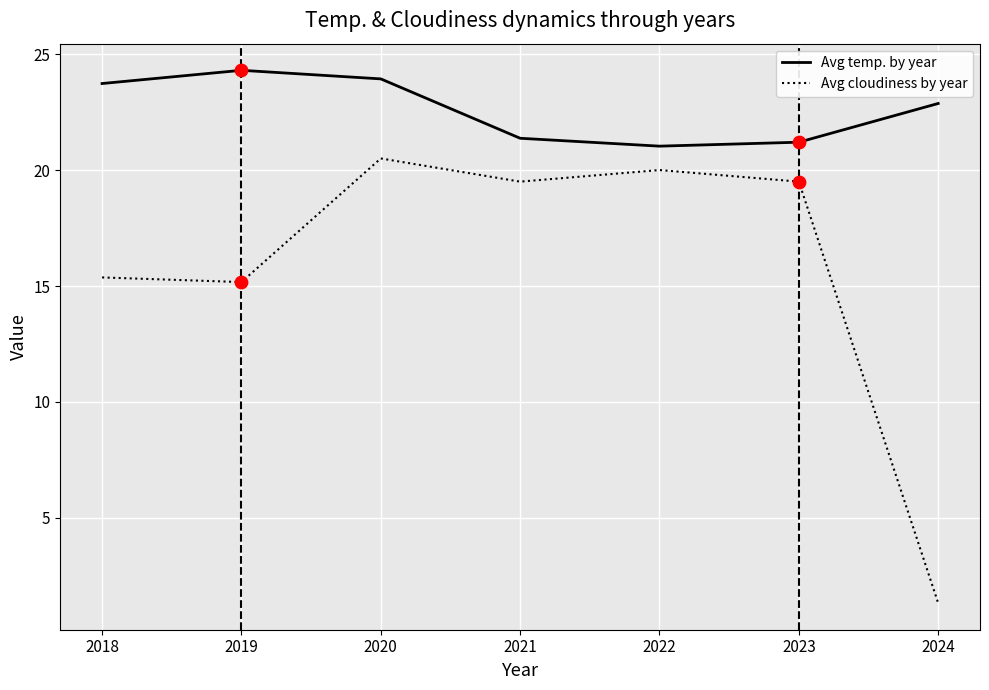

Which series has the largest total across all categories?

Avg temp. by year